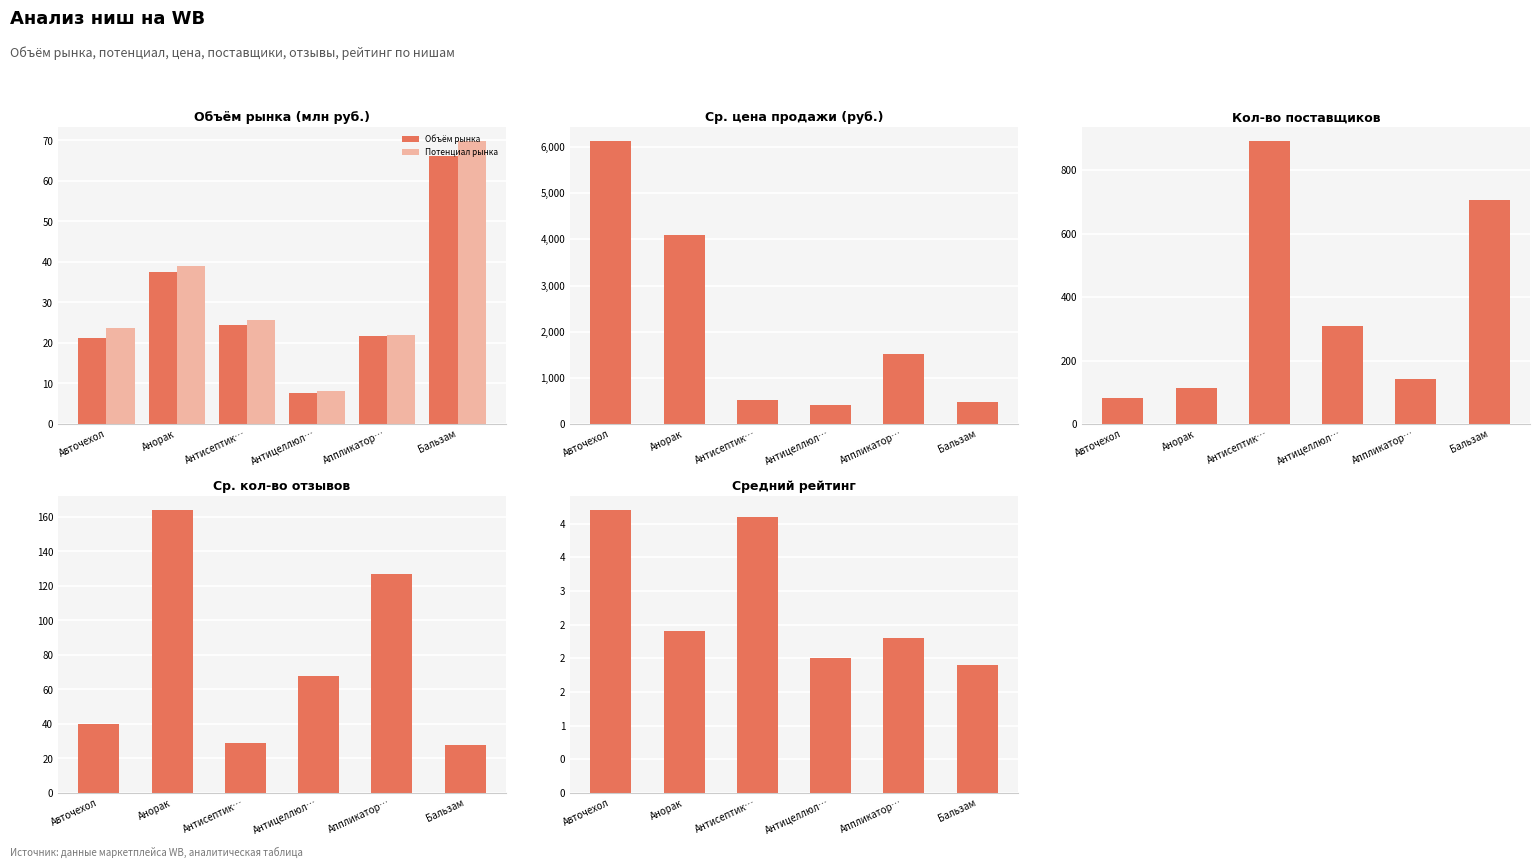

What position from the left is Антицеллюл…?

4